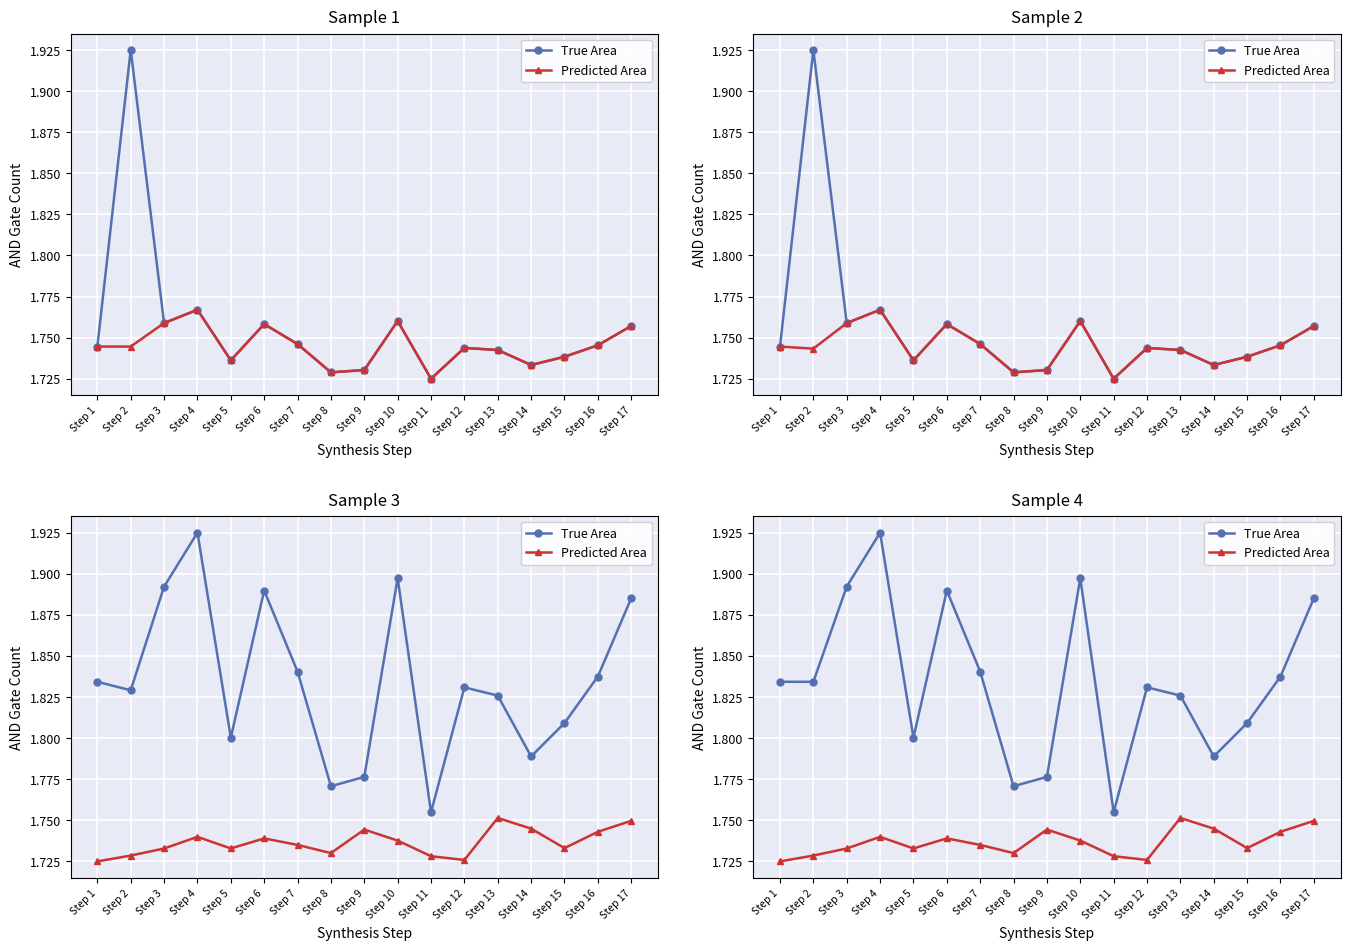

Which series has the largest total across all categories?

True Area